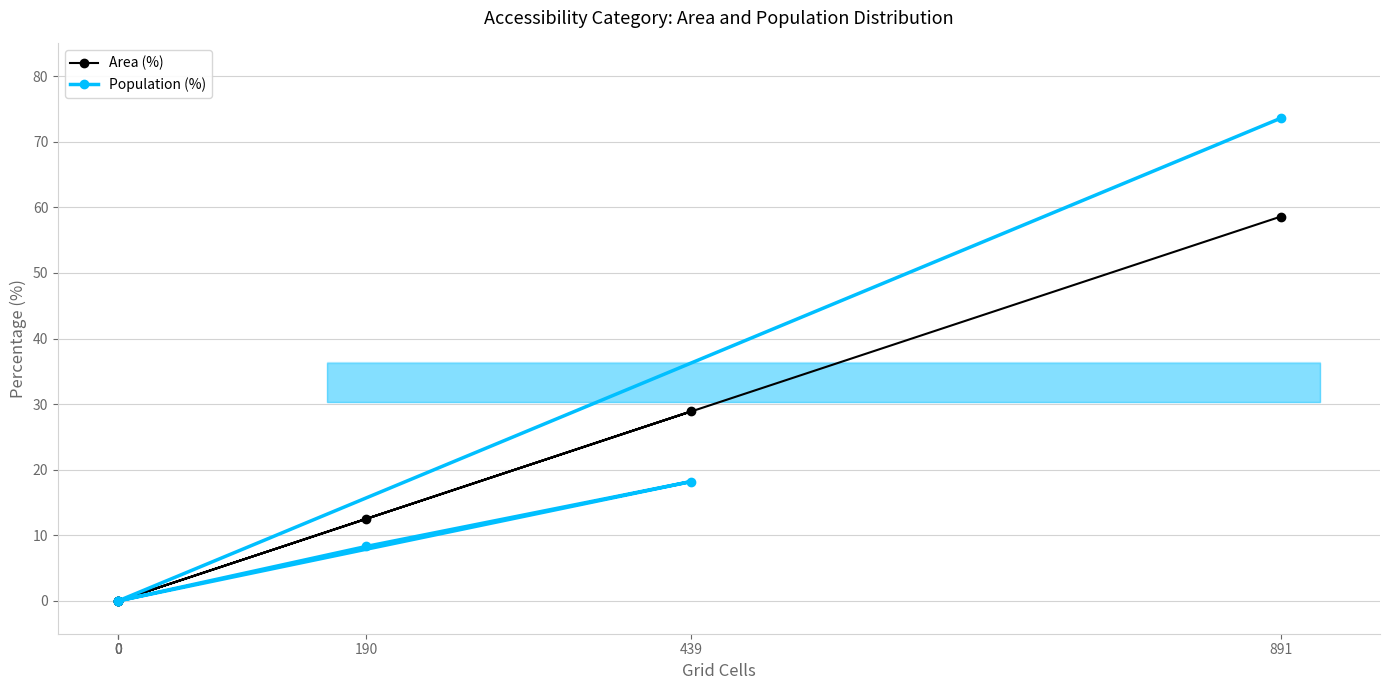

Rank the categories by Population (%) value from highest to lowest.

891, 439, 190, 0, 0, 0